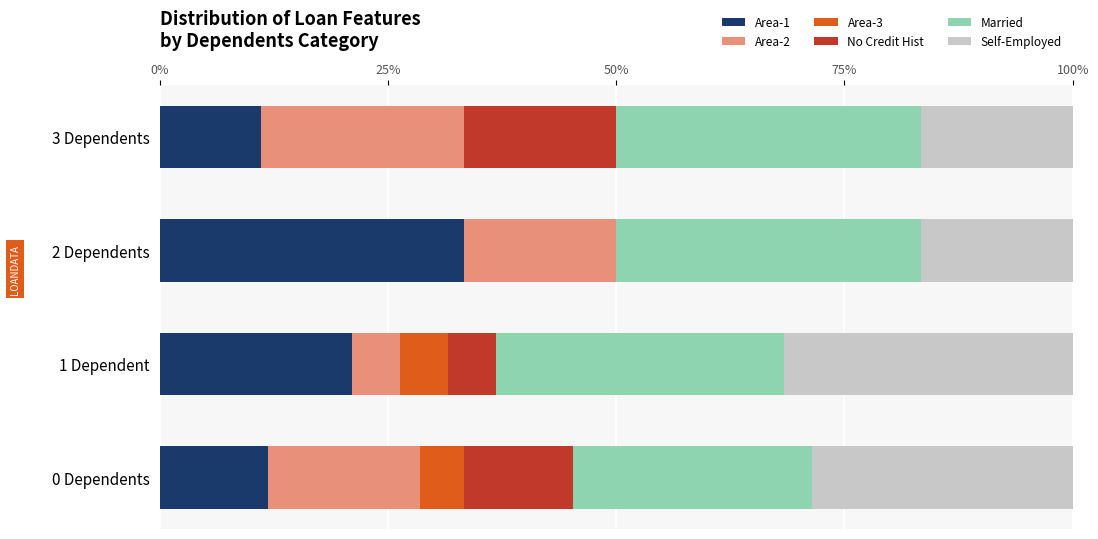

True or false: Area-1 has a value of 11.1 at 3 Dependents.

True